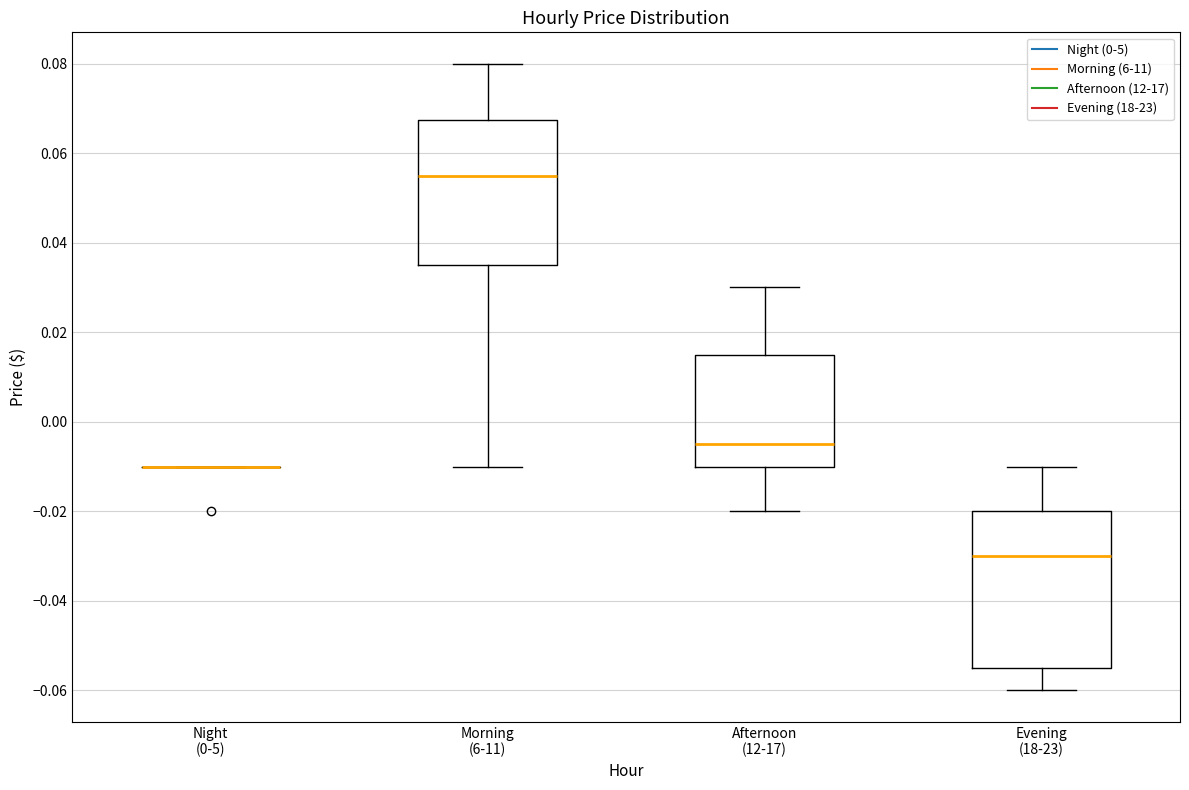

Where does the upper whisker of the box for Evening (18-23) end on the y-axis? The values are not printed on the chart, so give them approximately, as read against the axis.

-0.010